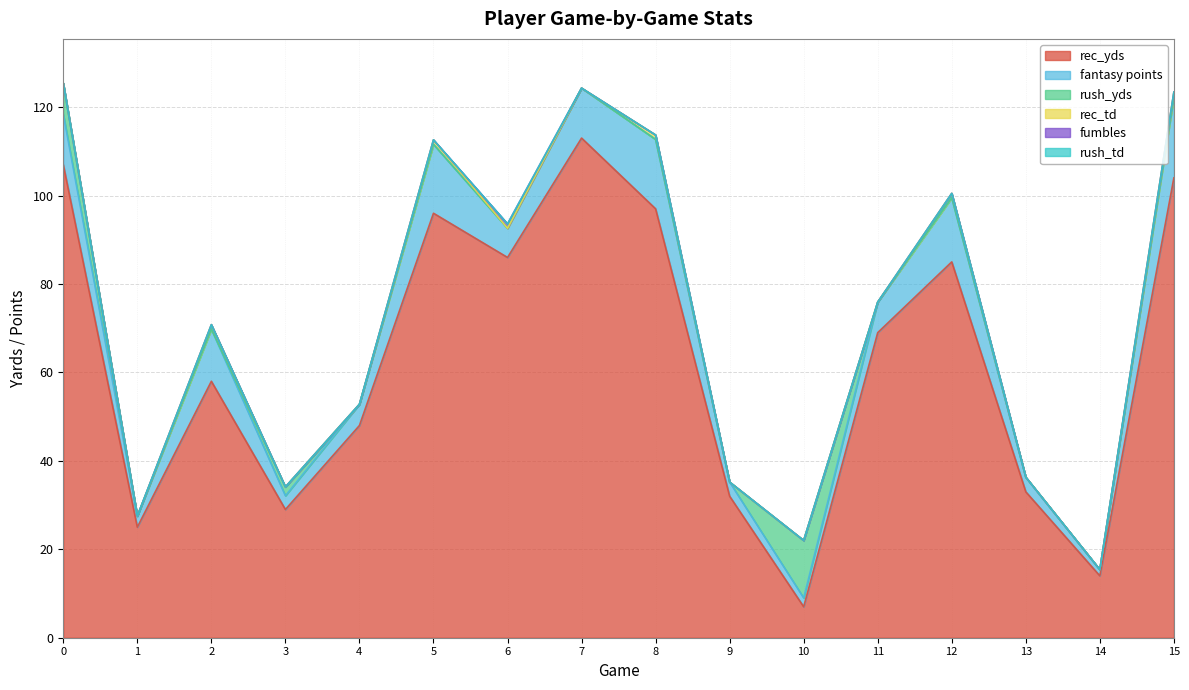

True or false: fumbles has a value of 0.0 at 7.

True